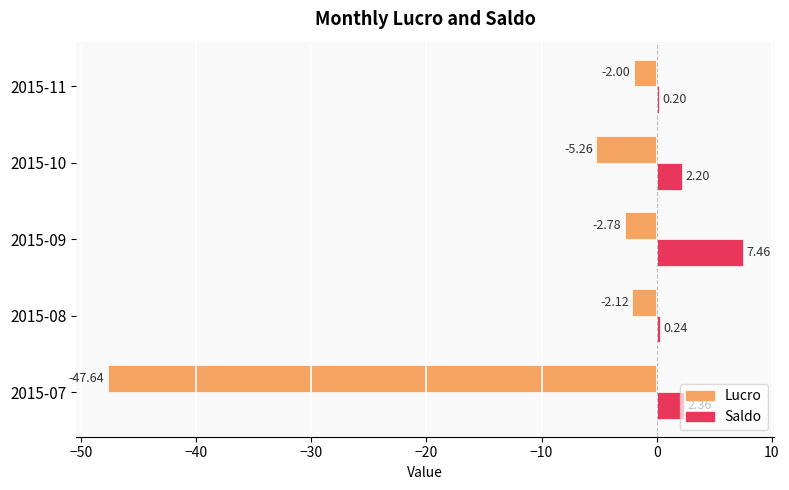

What is the sum of the Saldo values at 2015-08 and 2015-09?

7.7